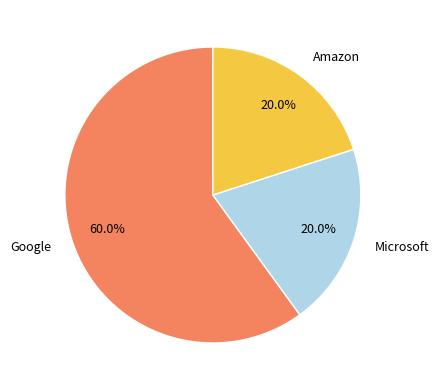

To the nearest percent, what portion does Google represent?

60%